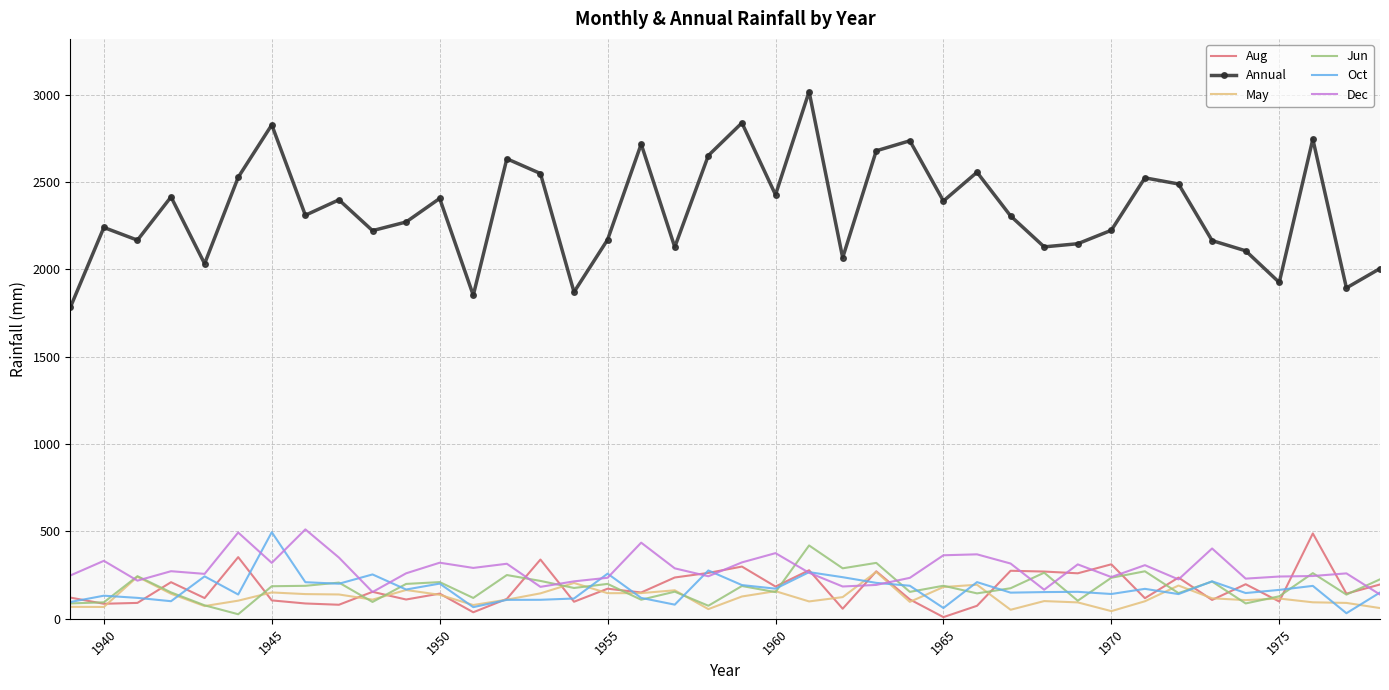

Which series has the widest spread of values?

Annual